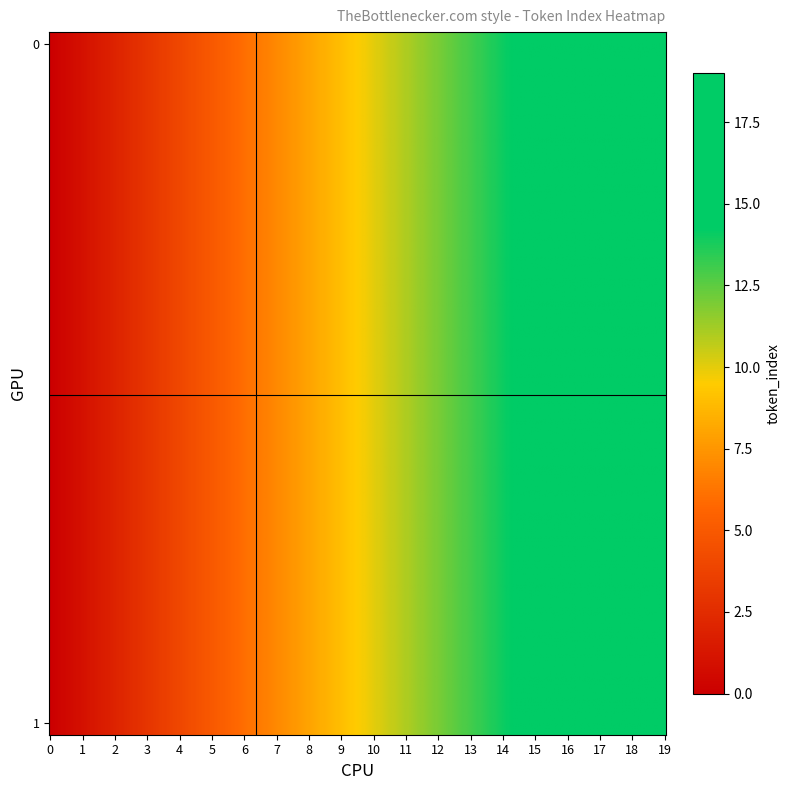

True or false: 0 has a value of 27 at 19.

False